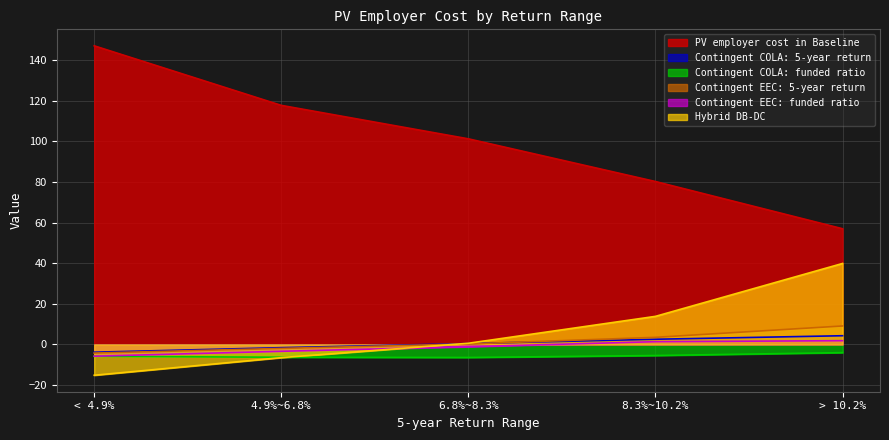

The value of PV employer cost in Baseline at < 4.9% is 207.7. True or false?

False